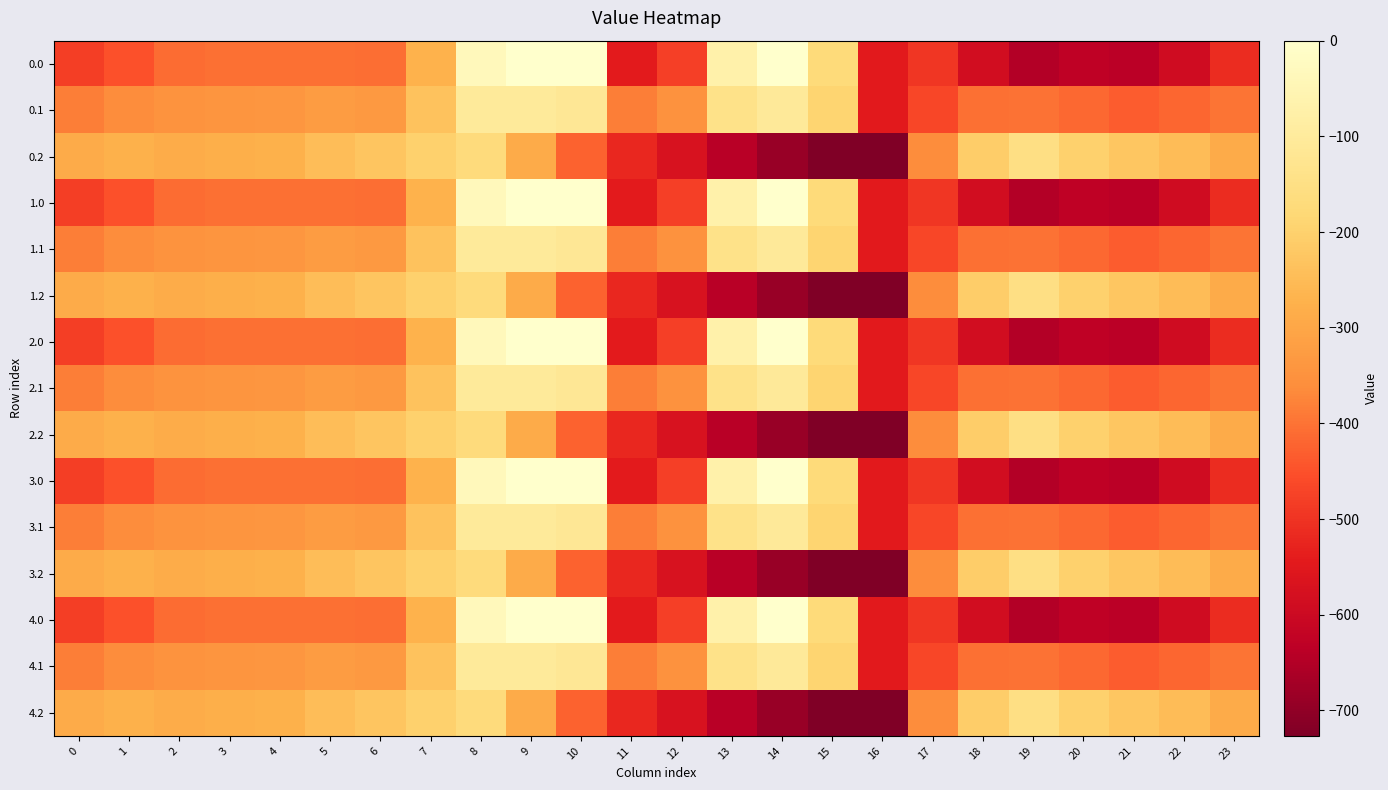

What is the total value across all series at 9?

-1966.5